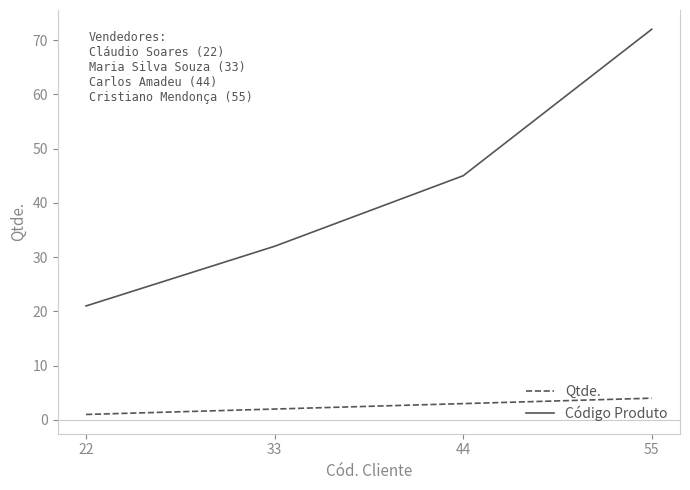

List the series in order of their overall mean, lowest first.

Qtde., Código Produto